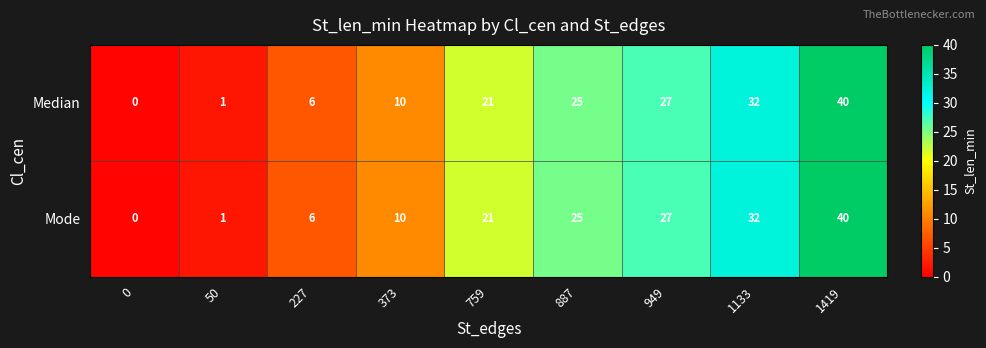

What is the average value of the Median series?

18